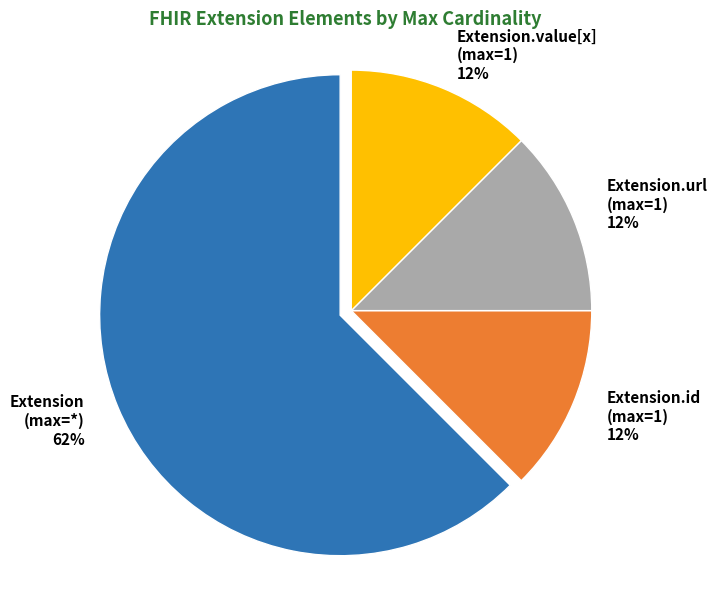

Which category has the biggest portion of the pie?

Extension (max=*)